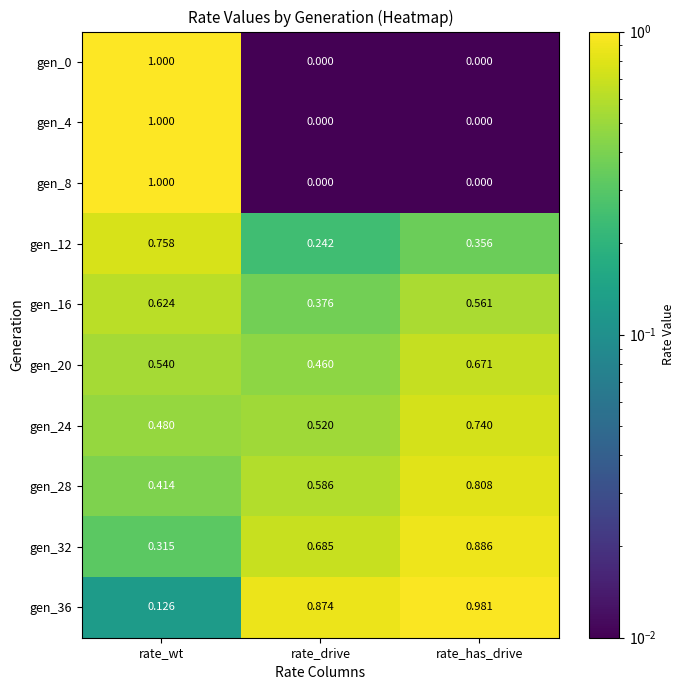

At which category is the sum across all series the highest?

rate_wt